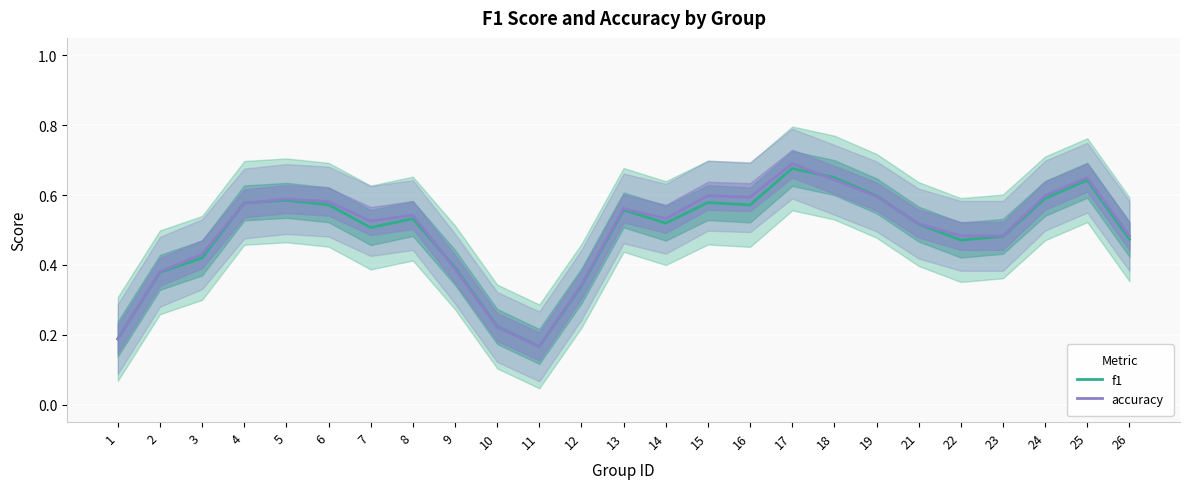

What is the difference between the f1 values at 13 and 22?

0.1